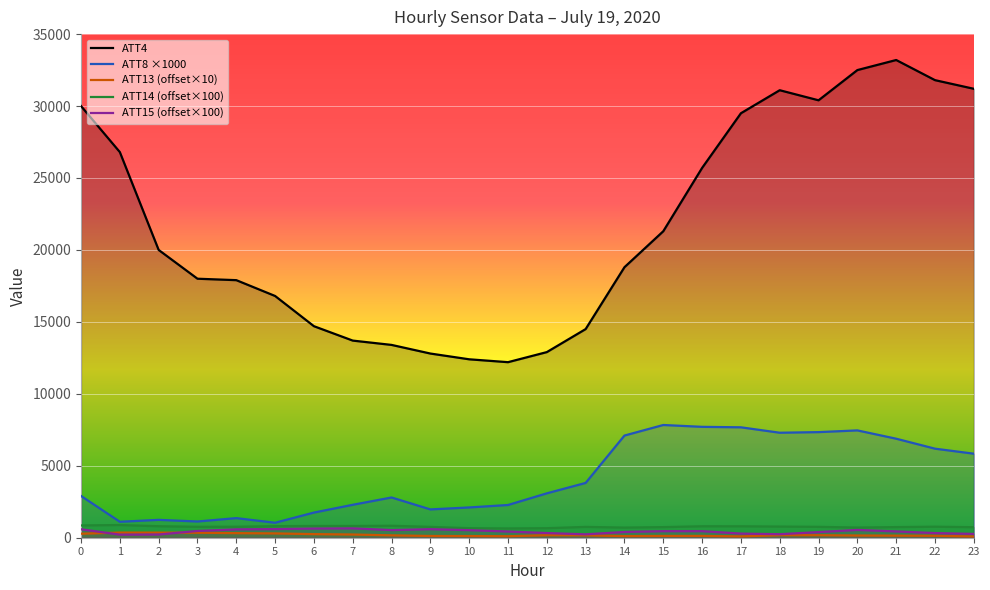

Where is the first local minimum for ATT14 (offset×100)?

3